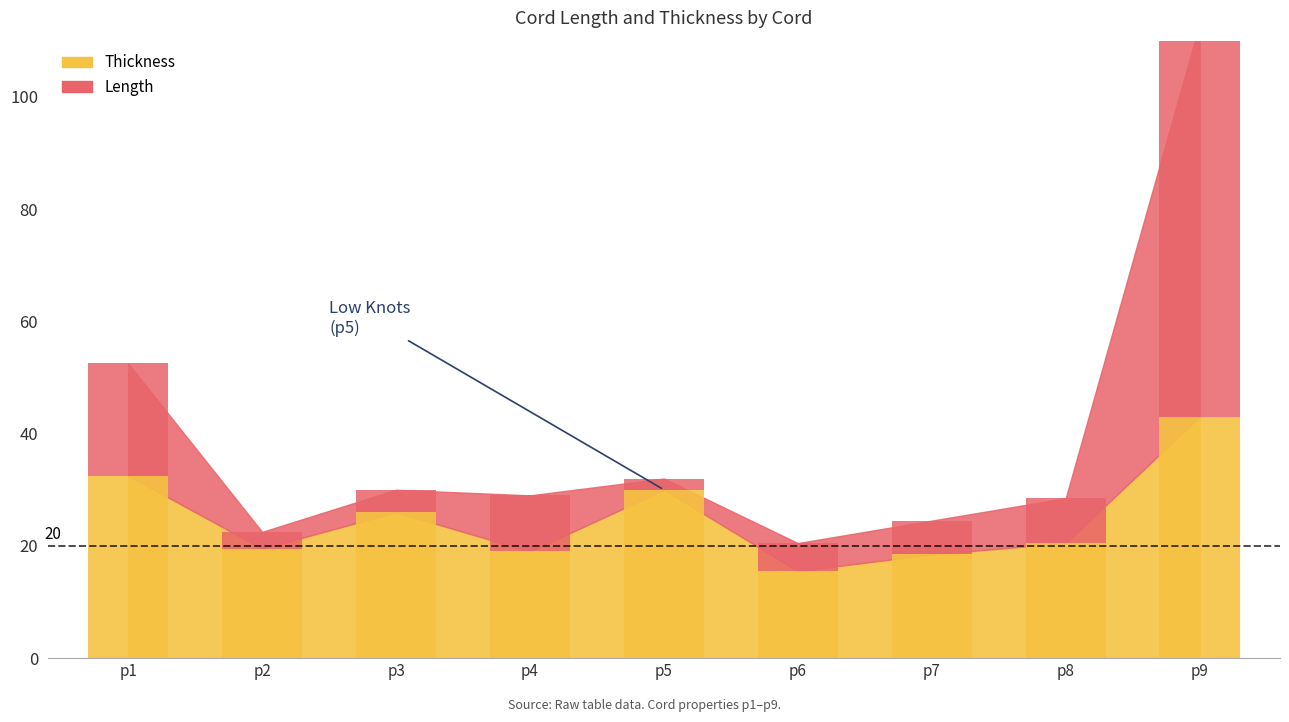

How many data points in Length are less than 6?

4